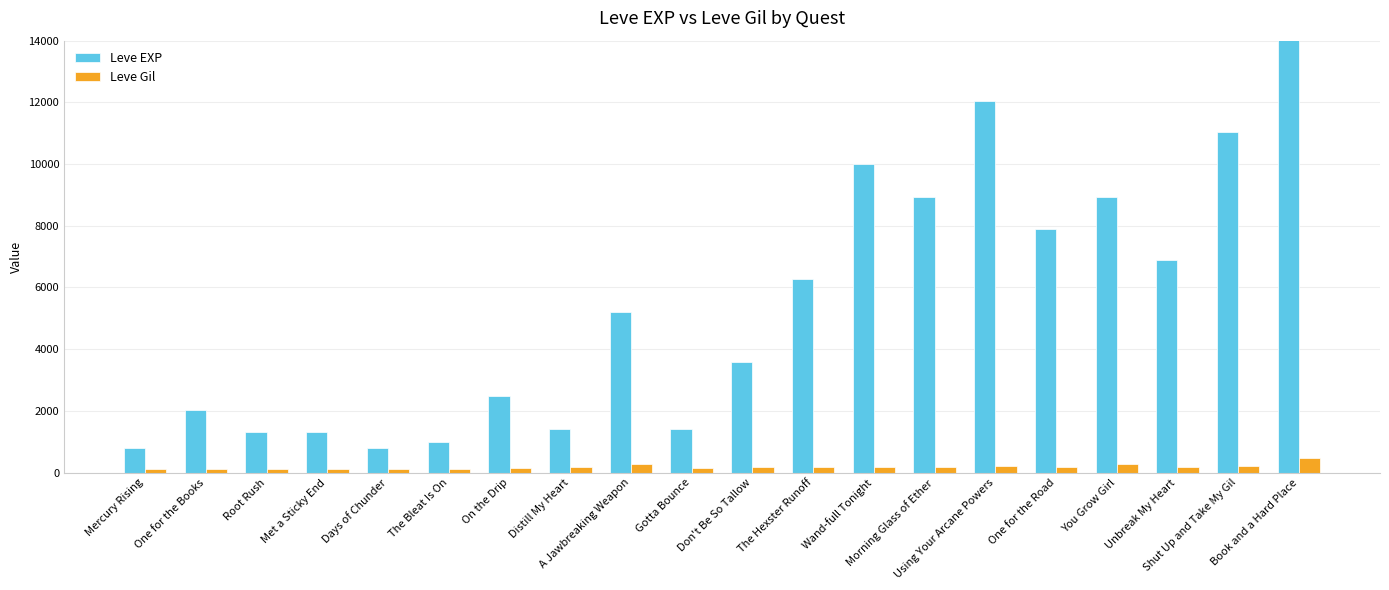

How many groups of bars are there?

20